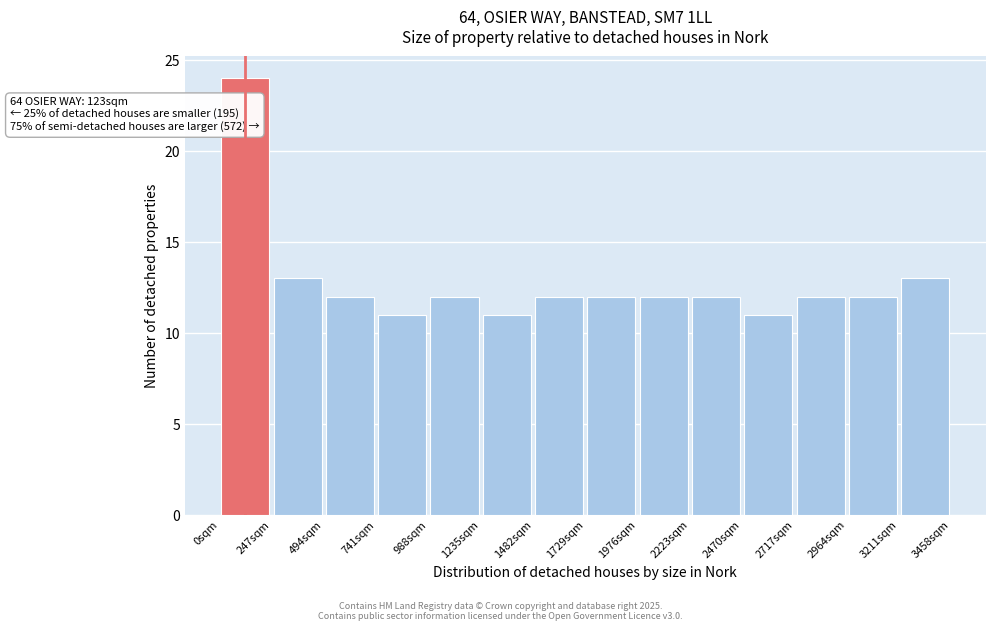

Which range on the x-axis has the tallest bar?

0 to 250